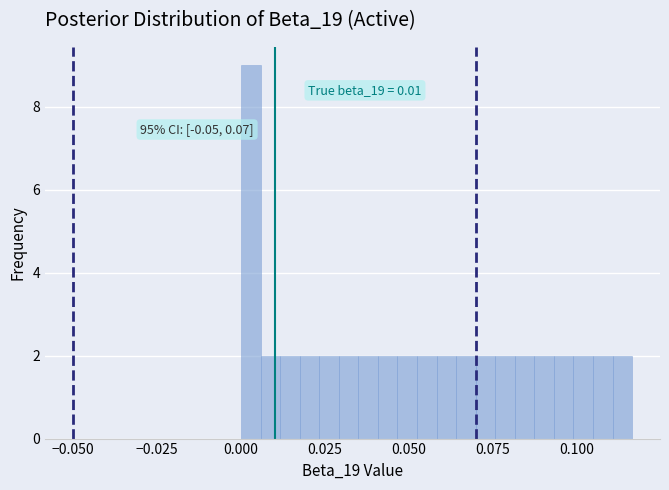

Around what value on the x-axis is the tallest bar? Give the approximate position of its centre, as read against the axis.

0.005